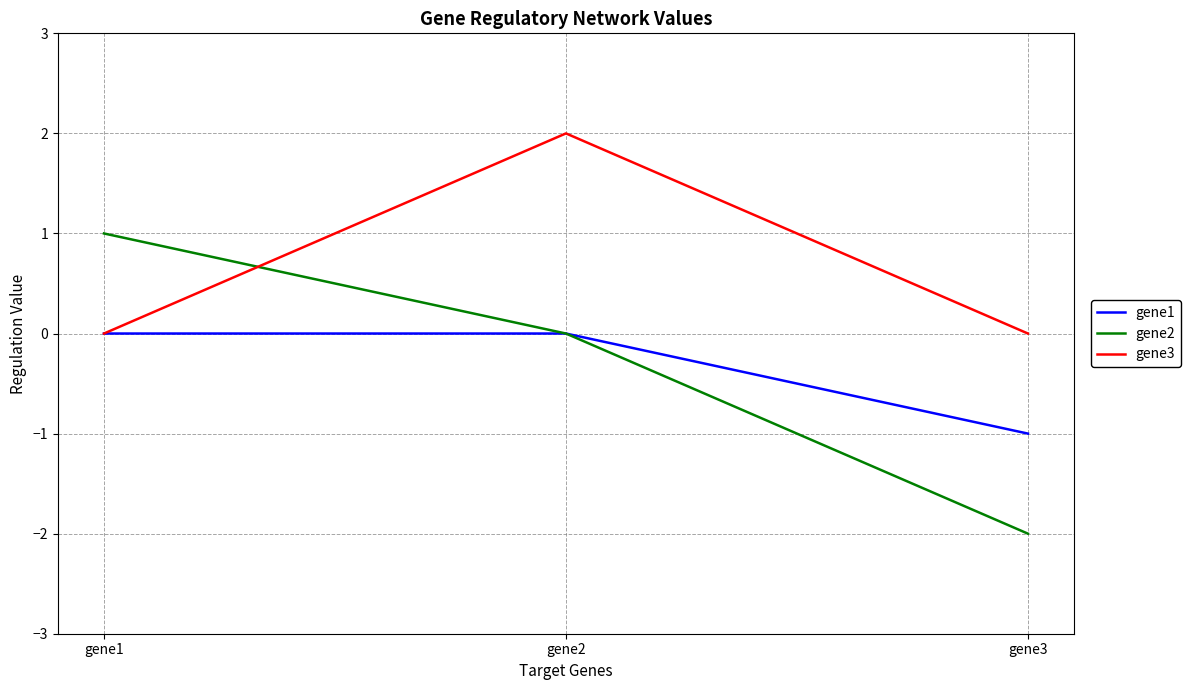

Between gene1 and gene3, which series saw the biggest shift?

gene2